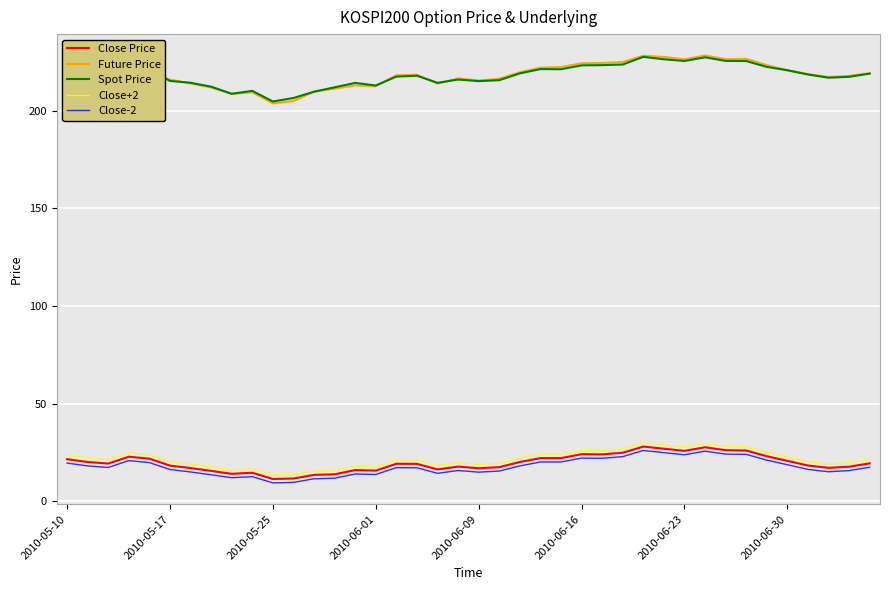

What is the minimum value shown in the chart?

9.4